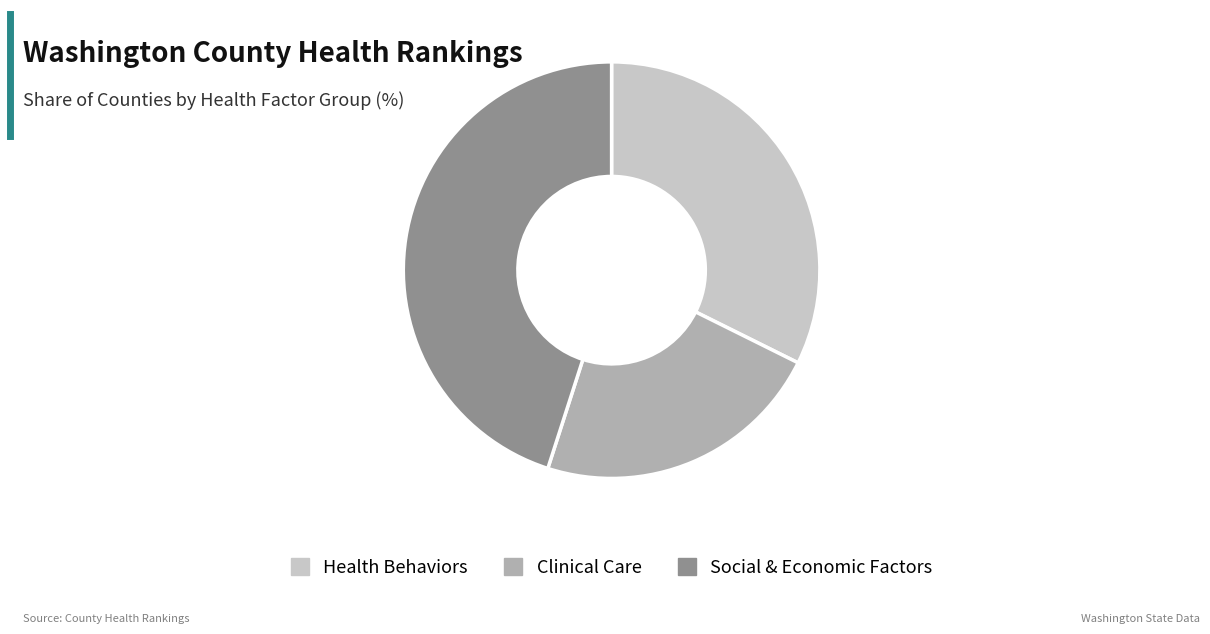

Is it true that Social & Economic Factors is 33% of the pie?

False